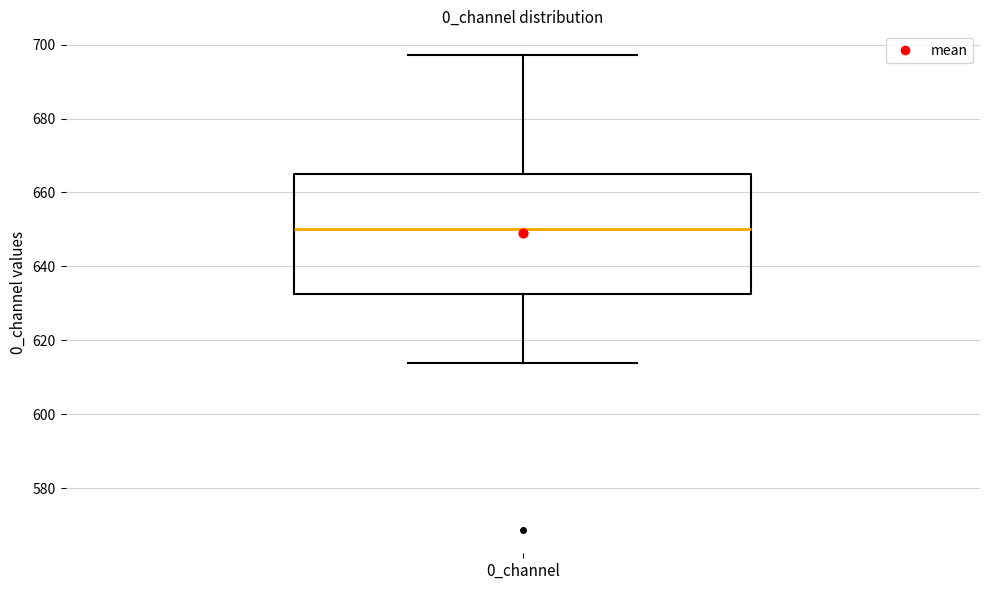

Transcribe this box plot: give where the median line is, the range the box spans, and where the two whiskers end, as read against the y-axis. The values are not printed on the chart, so give them approximately, as read against the axis.

median 650, box 632 to 666, whiskers 614 to 698